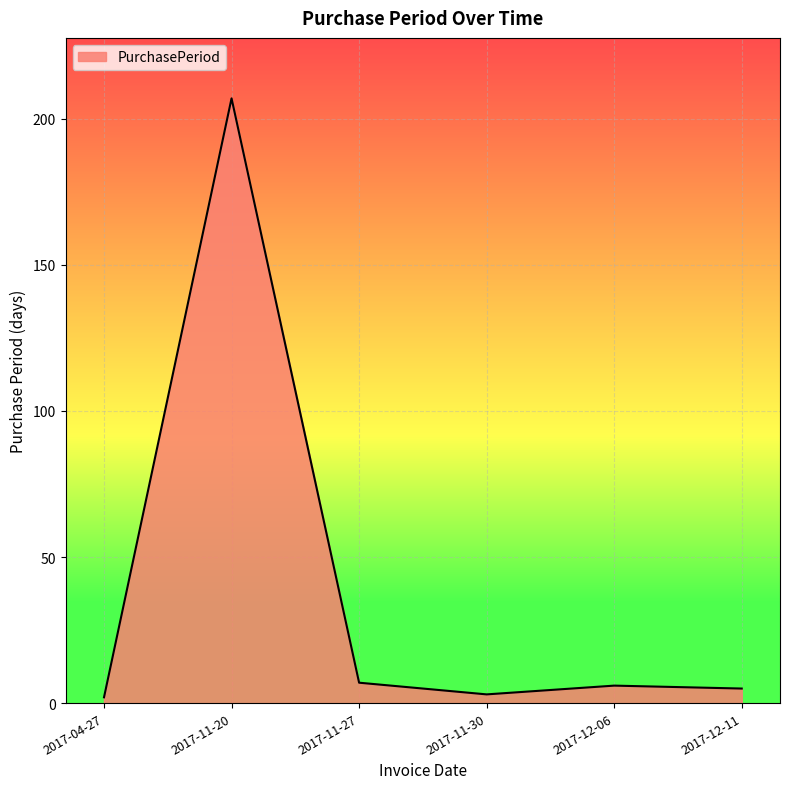

True or false: there are more than 0 points higher than both neighbors.

True